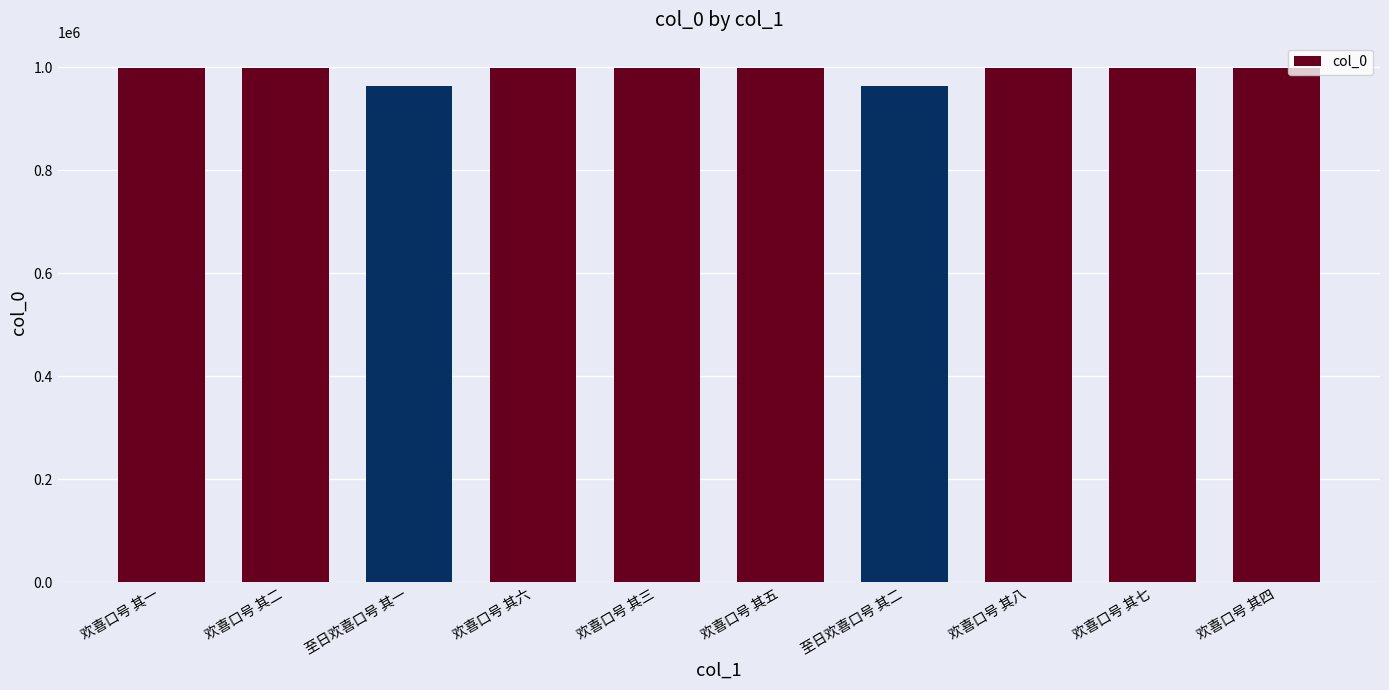

The chart shows a value of 997670 at 欢喜口号 其五. True or false?

True